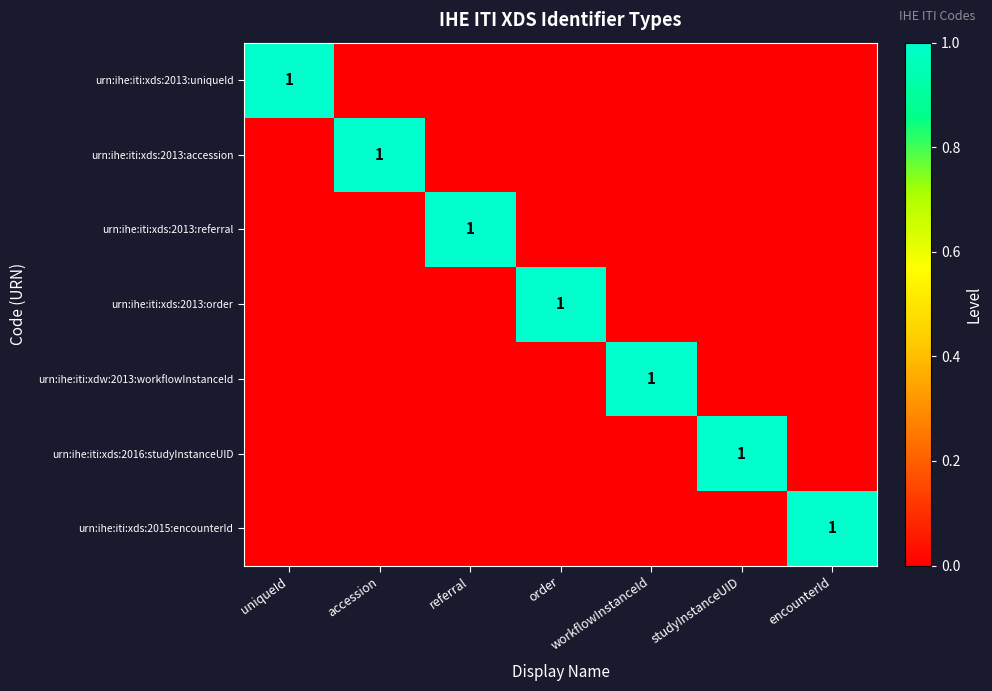

What is the difference between the maximum and minimum values in the urn:ihe:iti:xds:2013:order series?

1